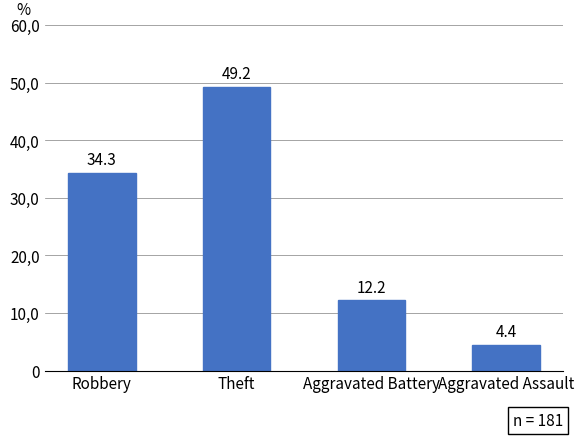

List the labels in order of value, largest first.

Theft, Robbery, Aggravated Battery, Aggravated Assault